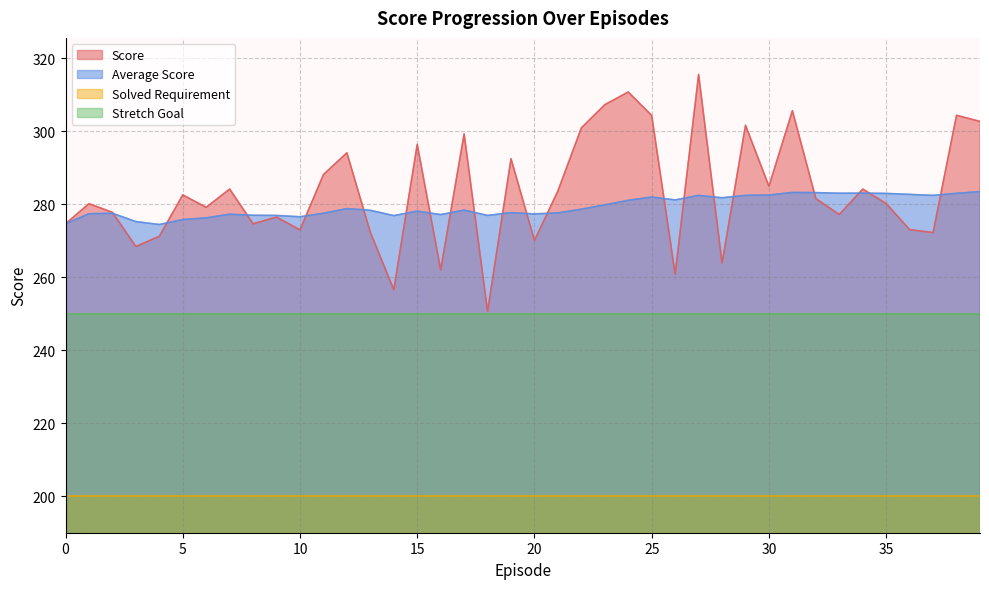

What is the difference between the second highest and second lowest values in the Score series?

54.2